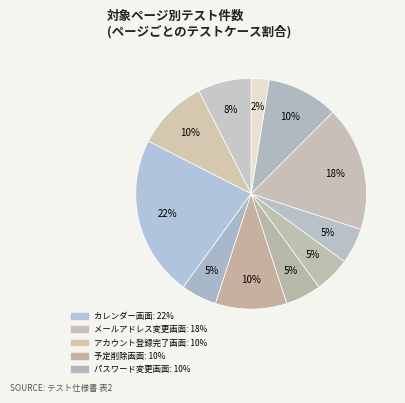

How many segments does this pie chart have?

11